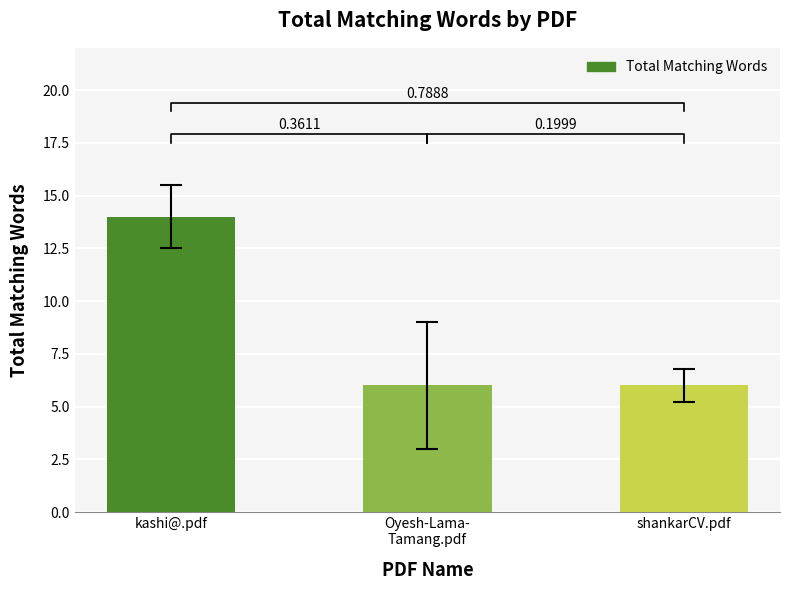

Reading left to right, what are all the values shown in this chart?

14	6	6